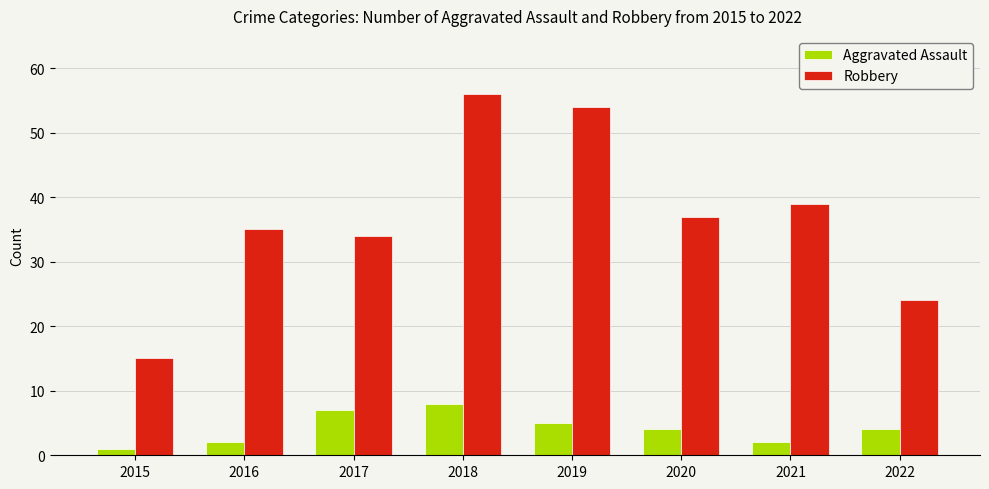

True or false: Aggravated Assault has a value of 2 at 2020.

False